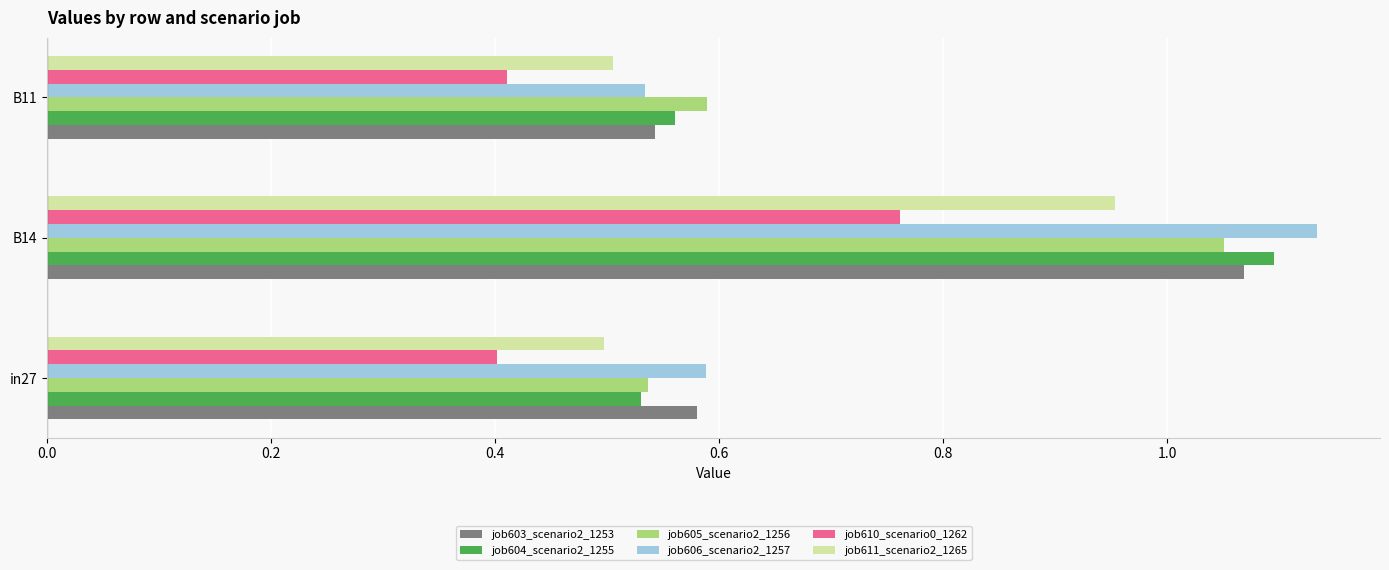

Count the job604_scenario2_1255 values in the range 0 to 1.

2